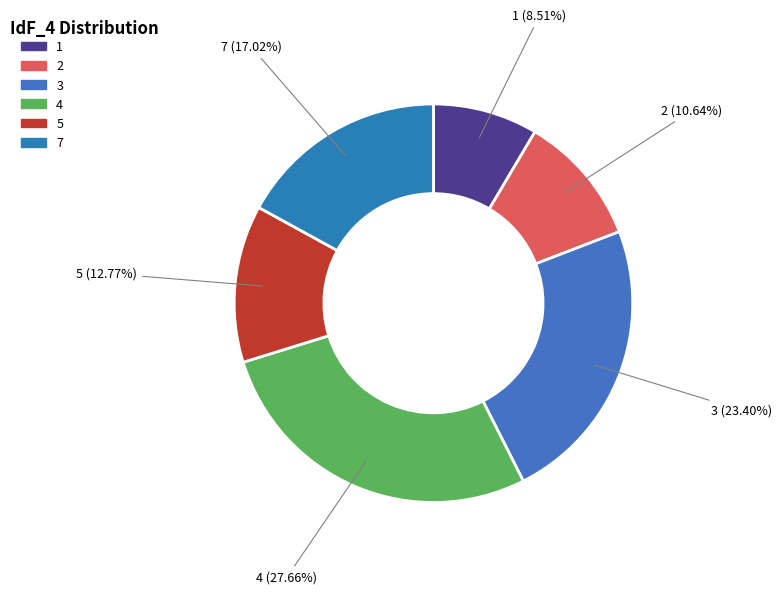

Is there a majority slice in this chart?

No